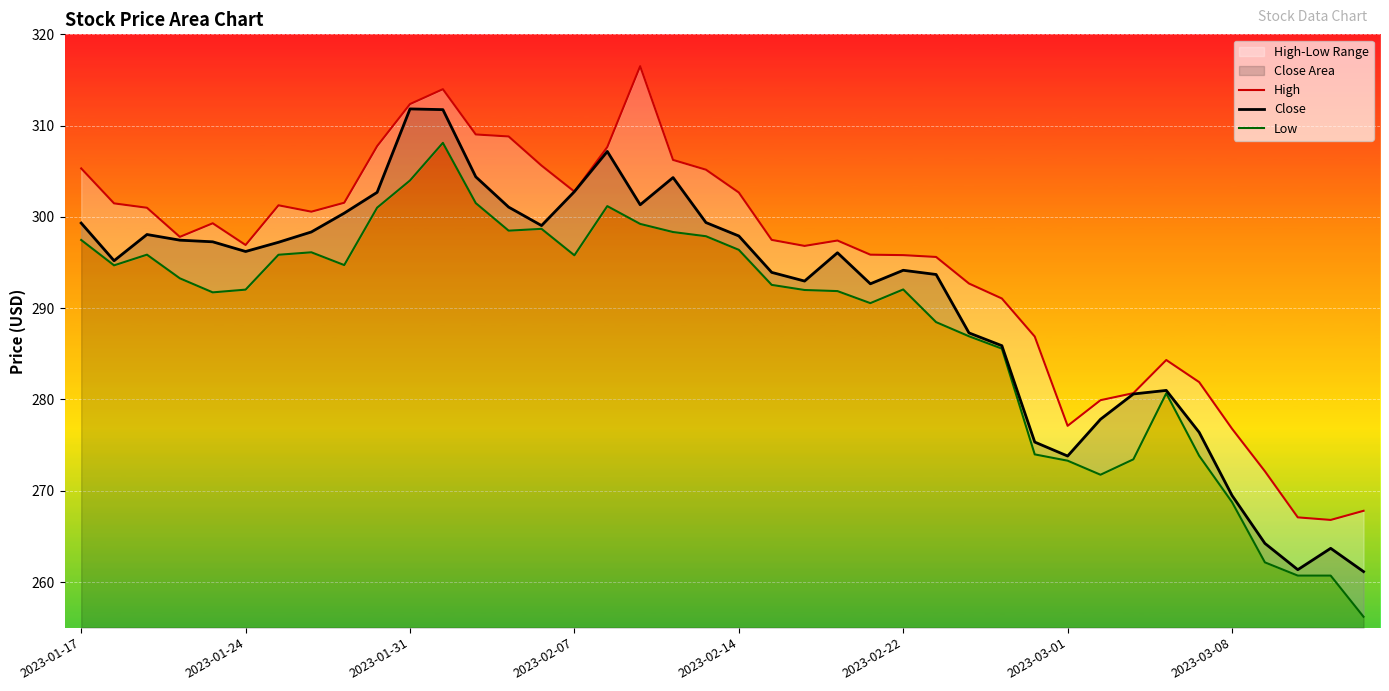

What is the highest value of the Close series?

311.8